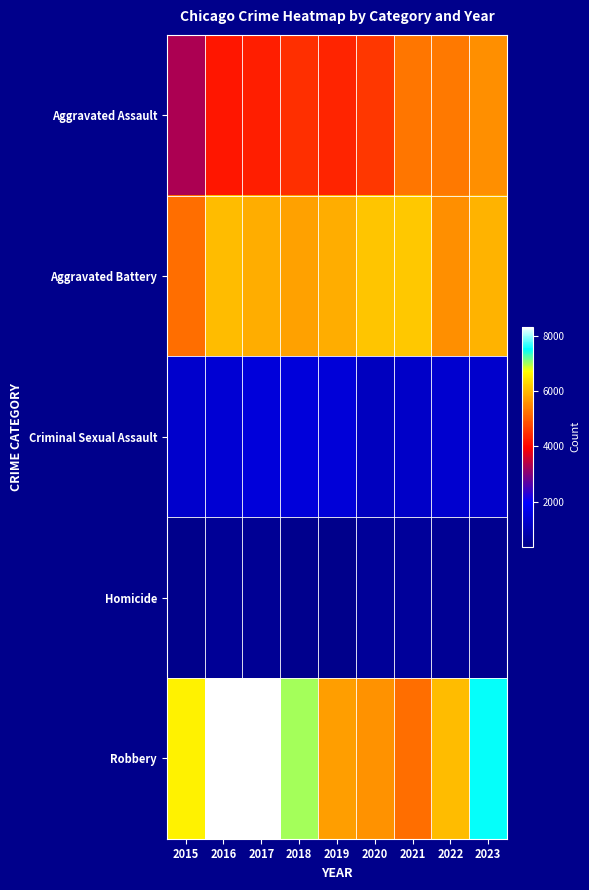

List the series in order of their peak value, highest first.

Robbery, Aggravated Battery, Aggravated Assault, Criminal Sexual Assault, Homicide